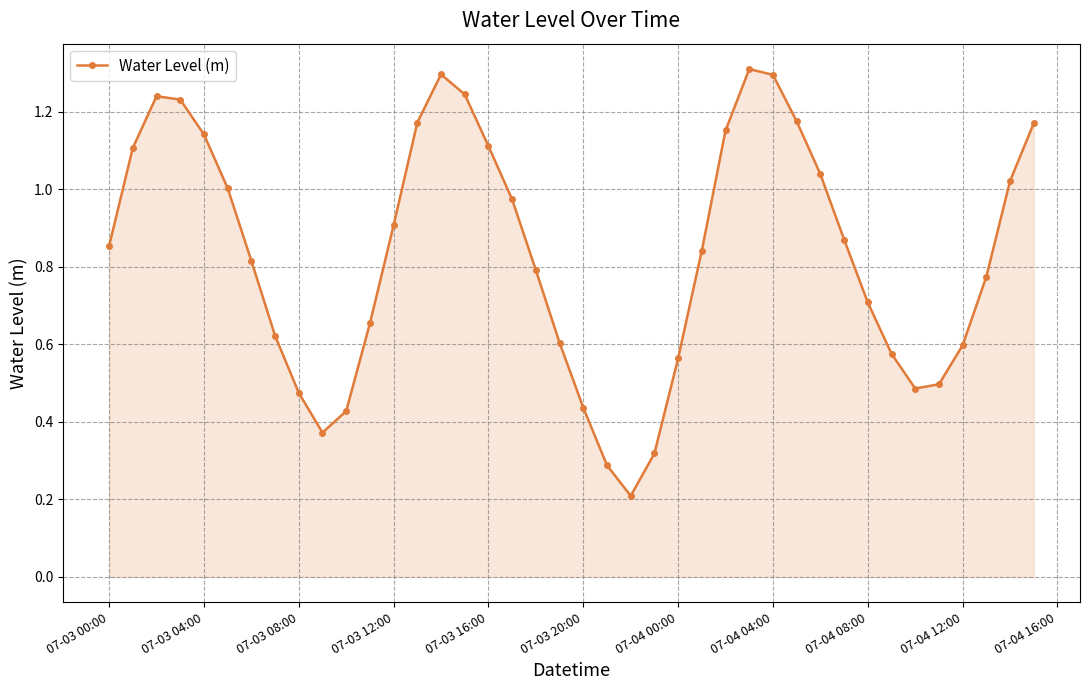

How many points are lower than both their immediate neighbors (excluding endpoints)?

3